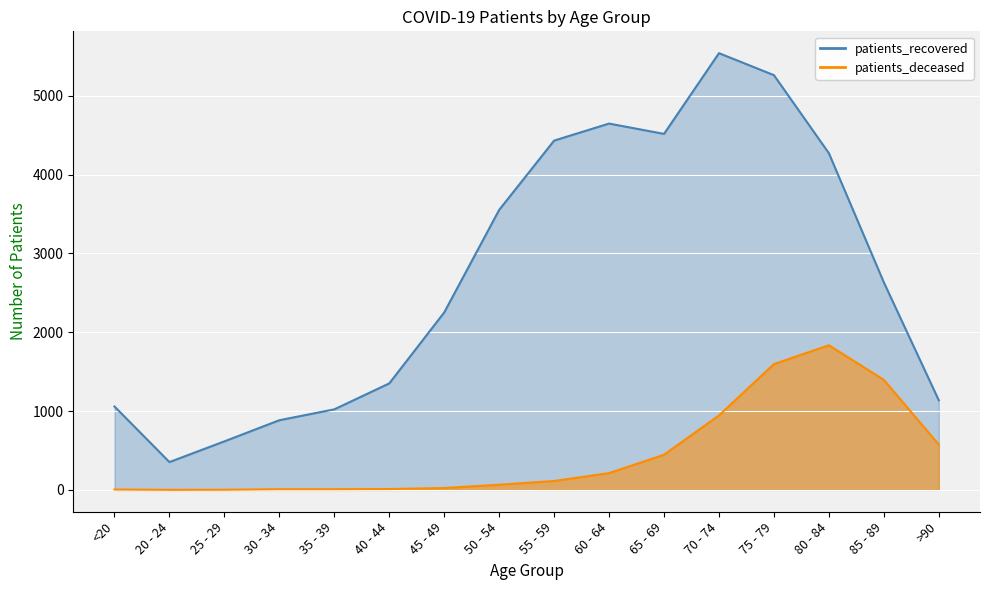

What is the minimum value for patients_recovered?

353